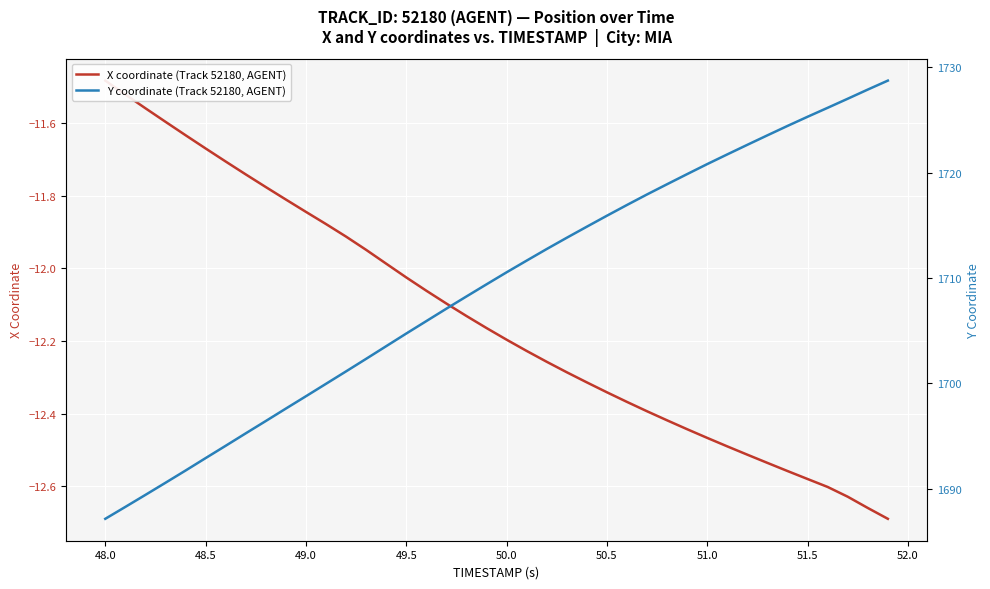

Reading left to right, list all the values displayed in this chart.

X coordinate (Track 52180, AGENT): -11.5	-11.5	-11.6	-11.6	-11.6	-11.7	-11.7	-11.7	-11.8	-11.8	-11.8	-11.9	-11.9	-11.9	-12.0	-12.0	-12.1	-12.1	-12.1	-12.2	-12.2	-12.2	-12.3	-12.3	-12.3	-12.3	-12.4	-12.4	-12.4	-12.4	-12.5	-12.5	-12.5	-12.5	-12.6	-12.6	-12.6	-12.6	-12.7	-12.7
Y coordinate (Track 52180, AGENT): 1687.2	1688.3	1689.4	1690.6	1691.7	1692.9	1694.1	1695.3	1696.4	1697.6	1698.8	1700.0	1701.2	1702.3	1703.5	1704.7	1705.9	1707.1	1708.3	1709.4	1710.5	1711.7	1712.8	1713.8	1714.9	1715.9	1716.9	1717.9	1718.9	1719.9	1720.8	1721.7	1722.7	1723.5	1724.4	1725.3	1726.2	1727.0	1727.9	1728.7